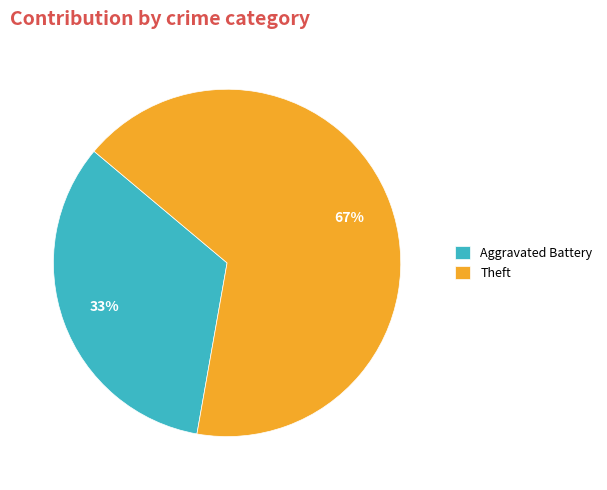

To the nearest percent, what is the combined percentage of Theft and Aggravated Battery?

100%